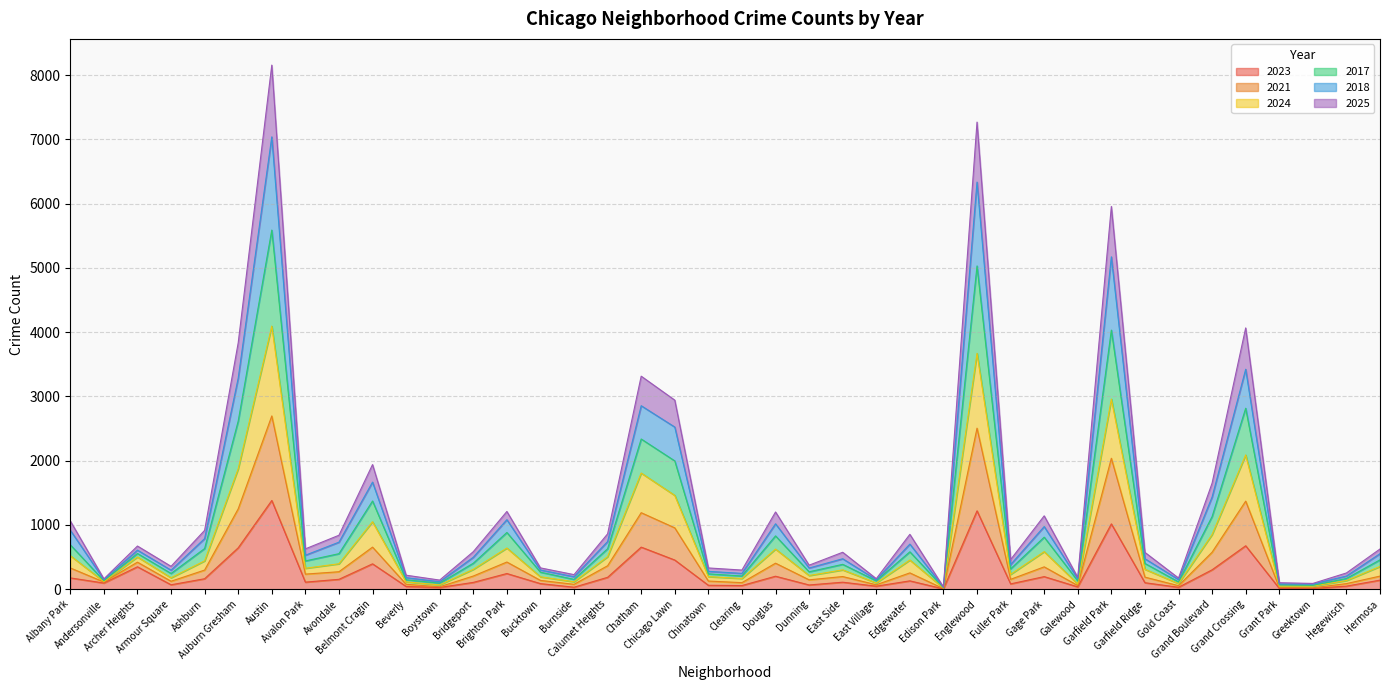

Where does the 2025 series first go above 205?

Albany Park